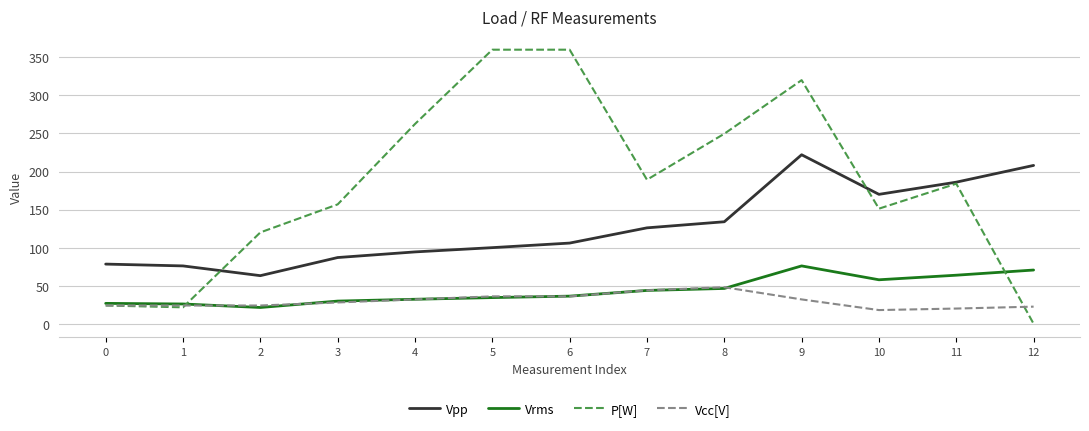

Rank the series by their maximum value, from lowest to highest.

Vcc[V], Vrms, Vpp, P[W]